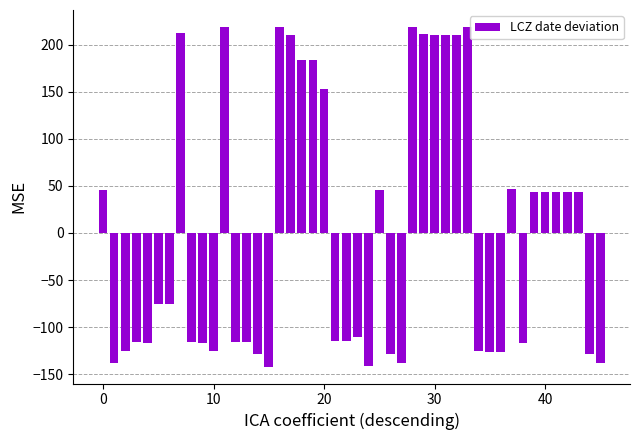

What is the minimum value shown in the chart?

-142.0